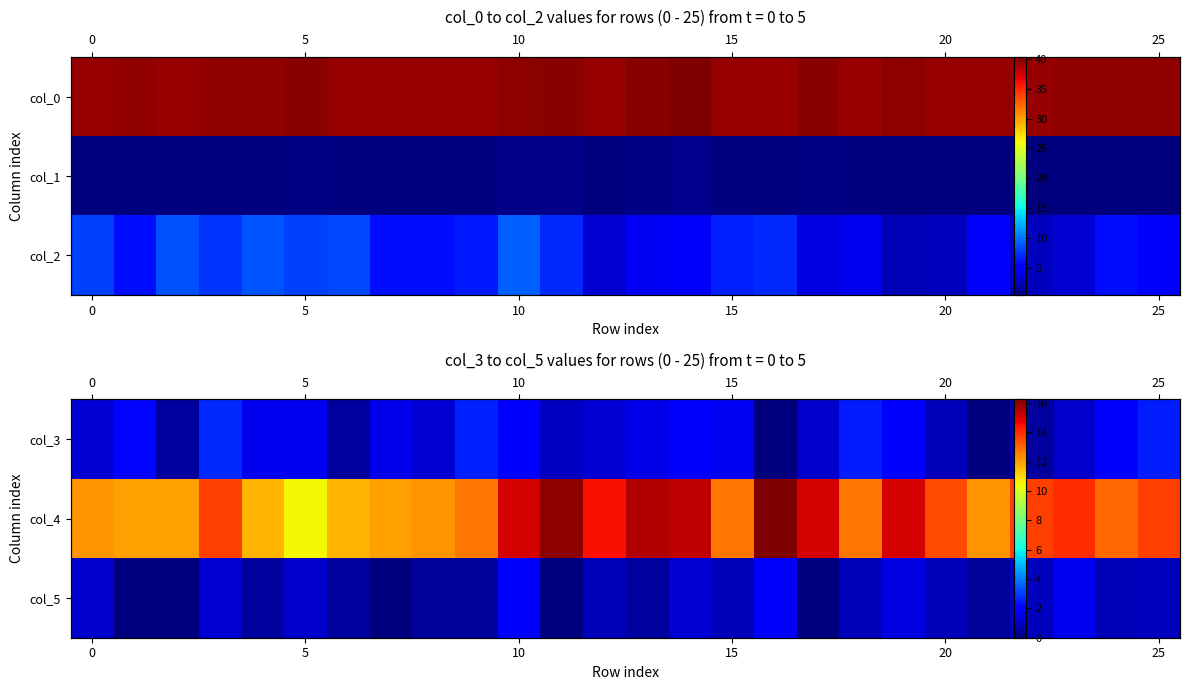

Count the number of categories in the chart.

26